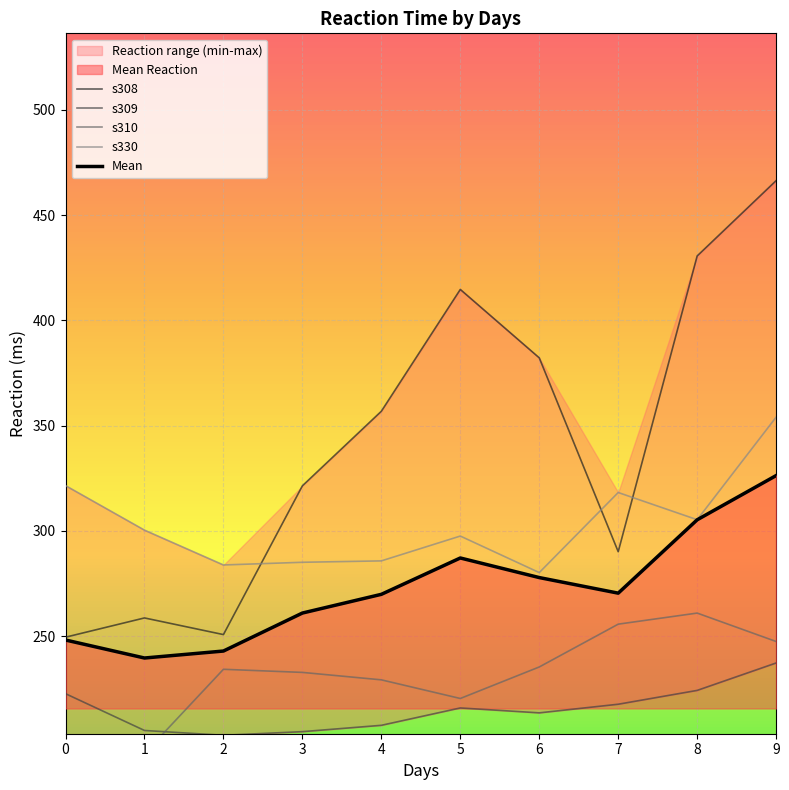

What is the approximate value of Mean at 5?

287.2